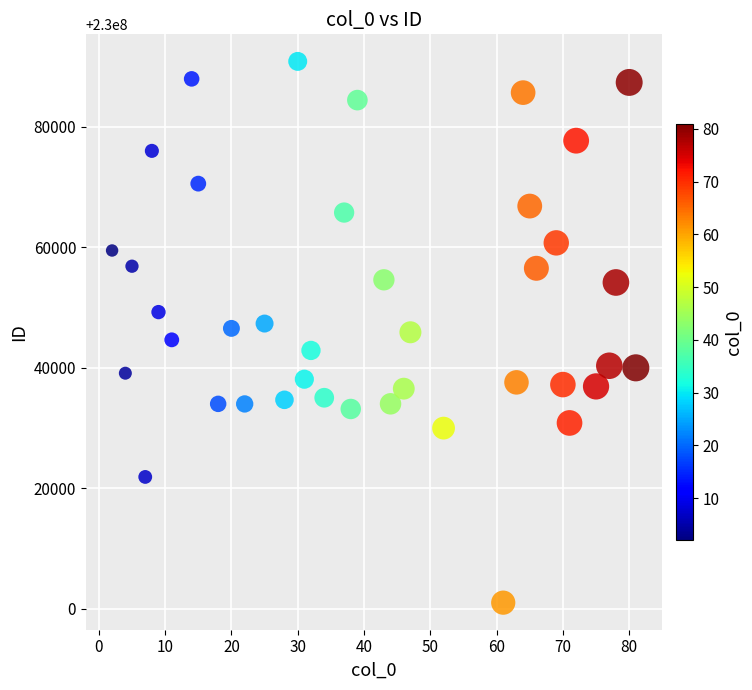

What is the range of X values (max minus min)?

79